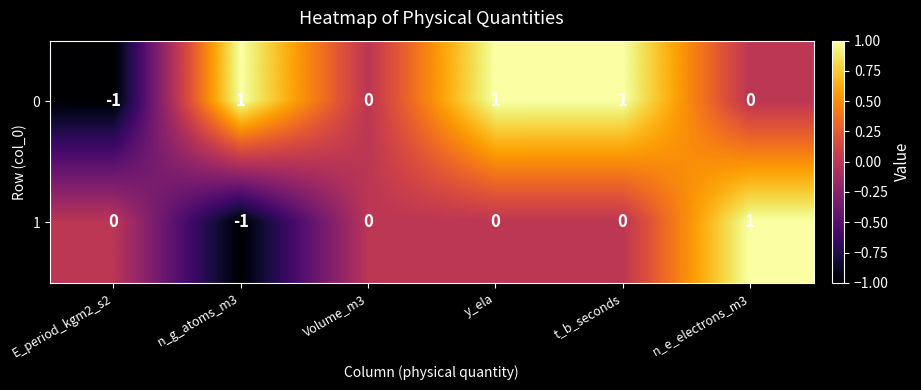

How many distinct data groups are displayed?

2